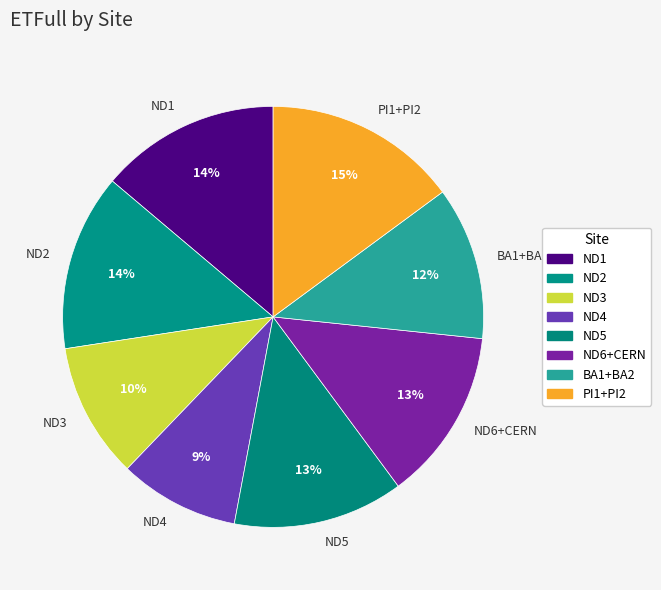

To the nearest percent, what is the difference between the ND3 and ND4 slice percentages?

1%